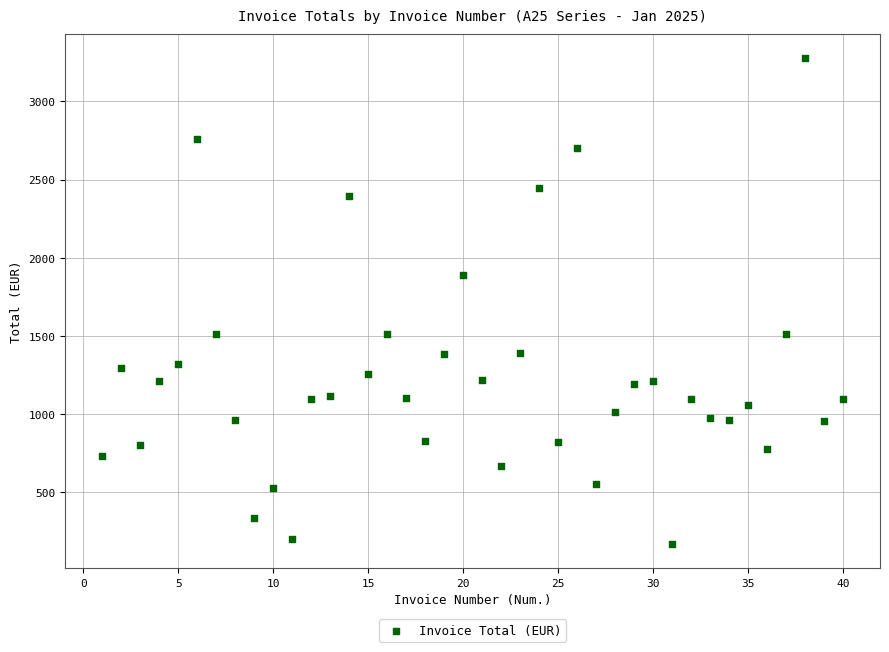

What is the range of X values (max minus min)?

39.0